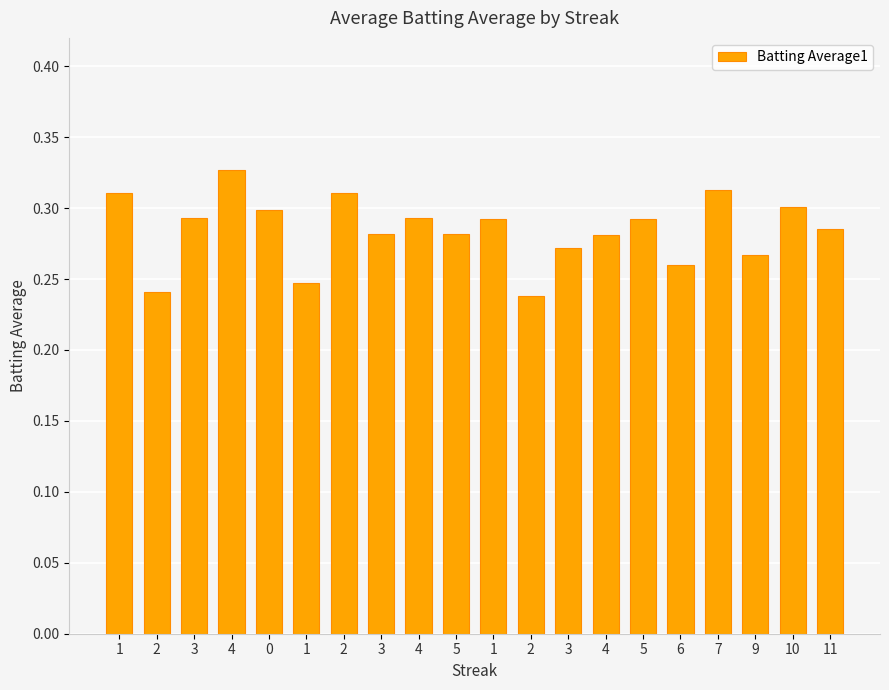

Which category has the highest value across all series?

4